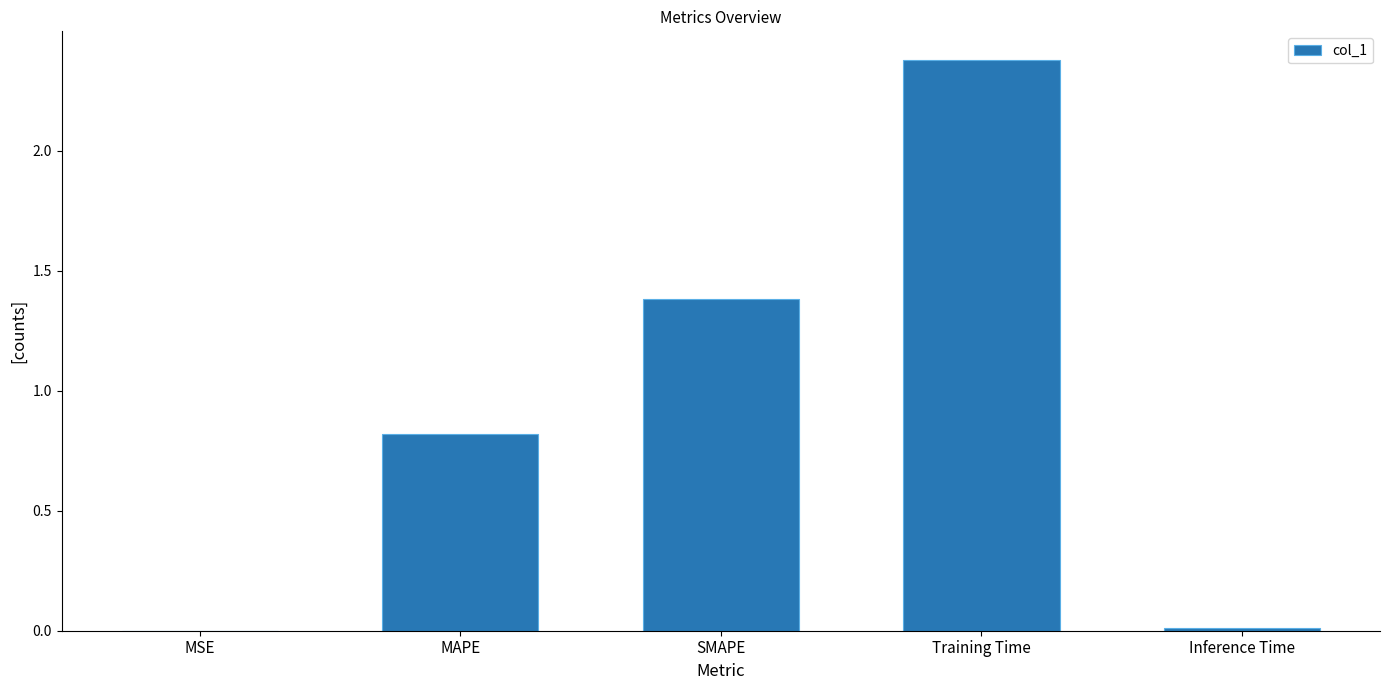

What is the average value?

0.9